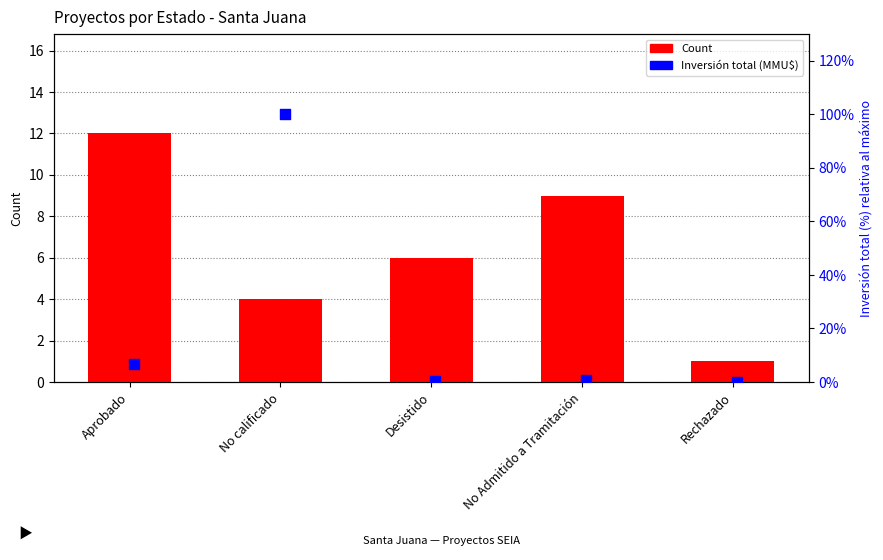

Is the value of Count at Desistido greater than the value of Inversión total (MMU$) at Rechazado?

Yes